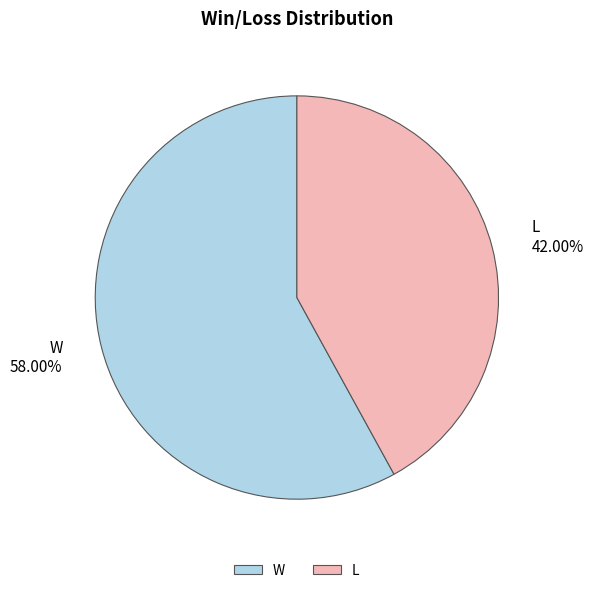

Approximately how many times larger is the value at L compared to W?

0.7